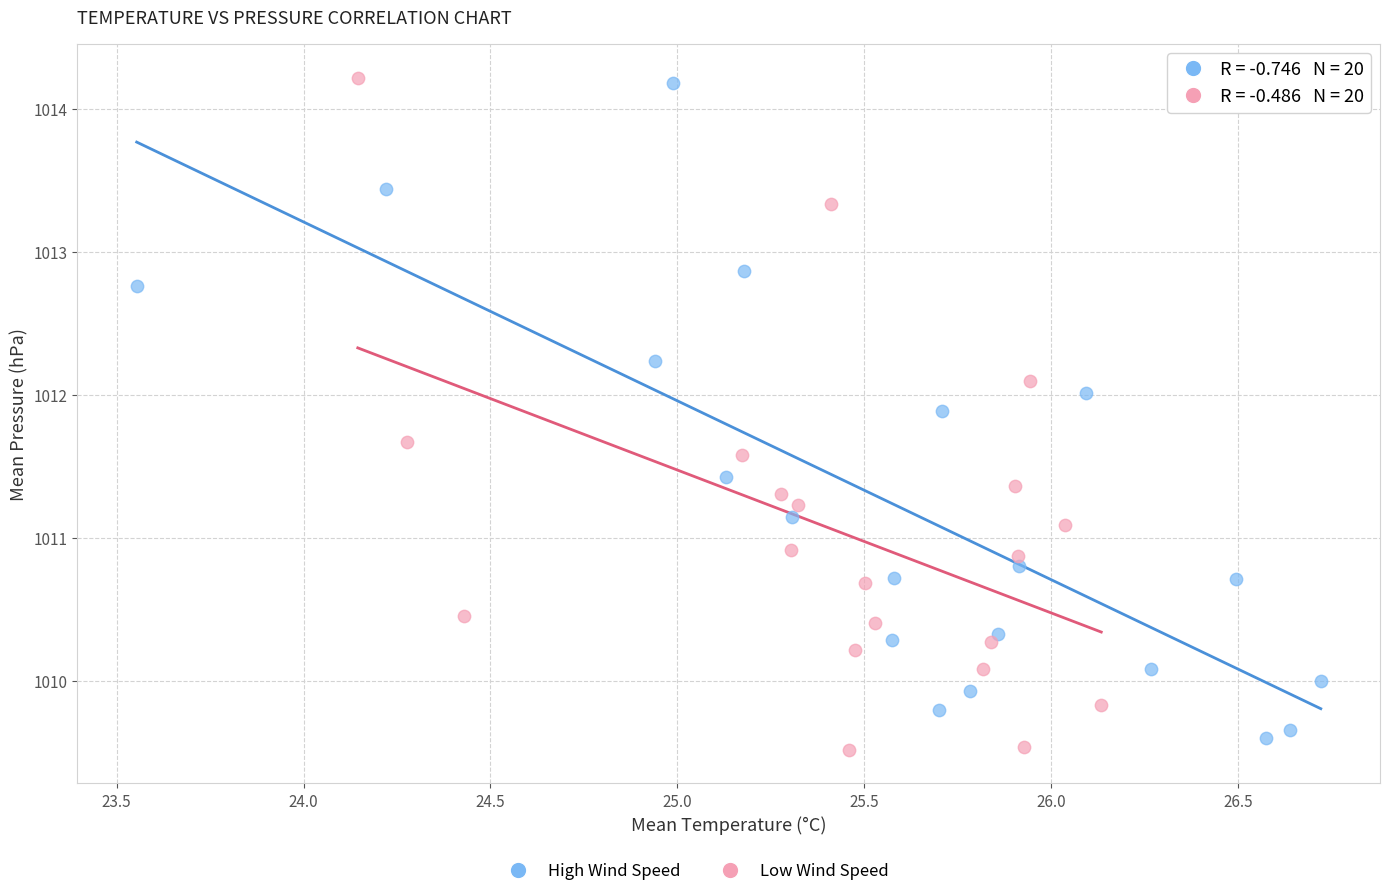

Which series contains the lowest Y value?

Low Wind Speed